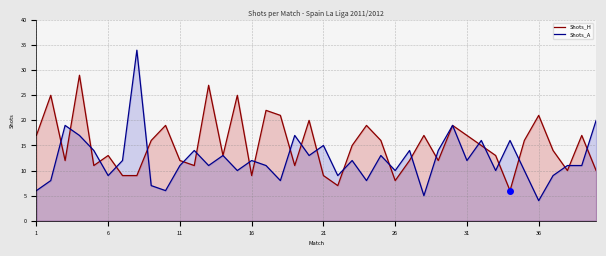

What is the difference between the highest and lowest values at 32?

3